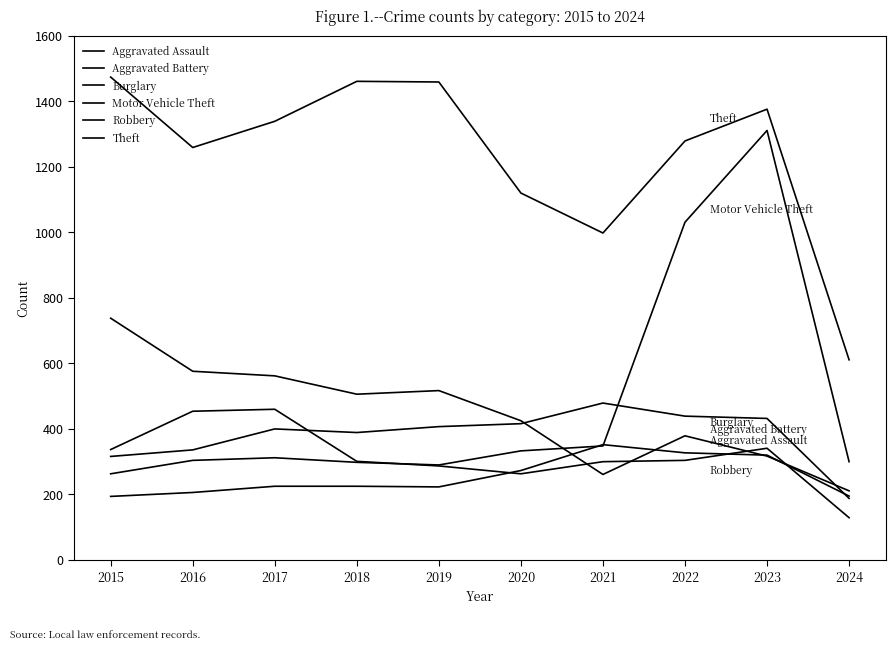

What is the difference between the maximum and minimum values in the Burglary series?

527